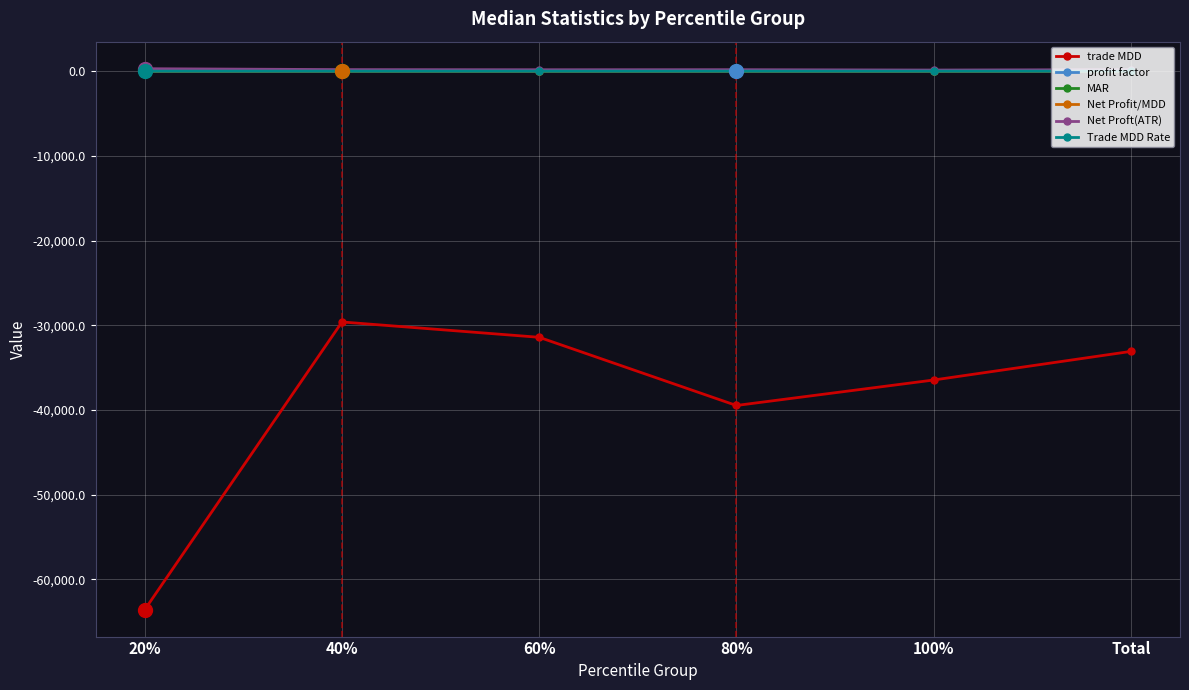

The value of trade MDD at 40% is -29615.6. True or false?

True